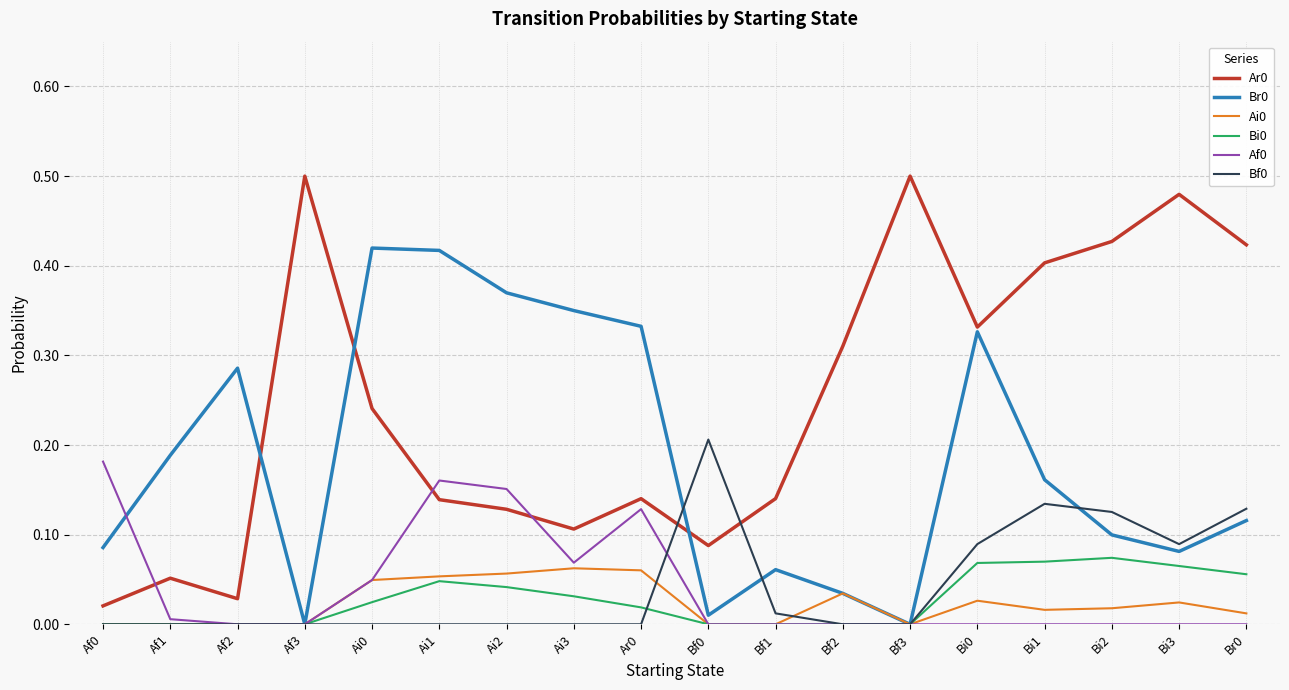

The value of Bf0 at Ai0 is 0.0. True or false?

True